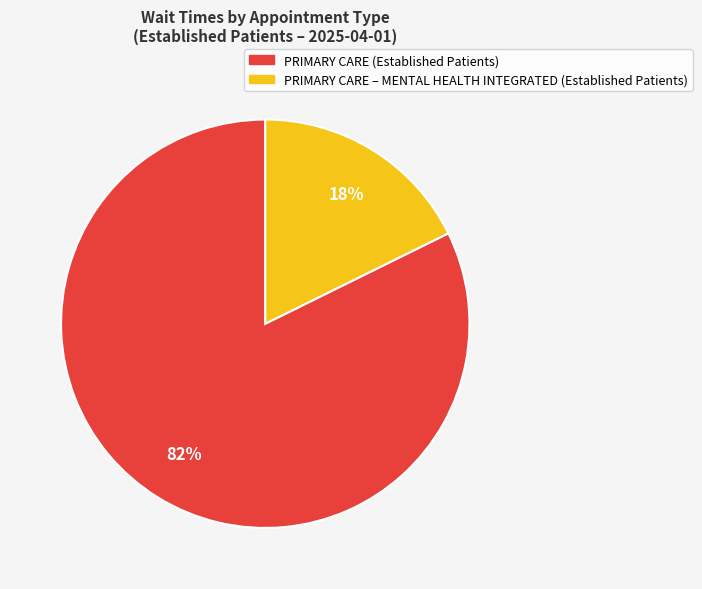

To the nearest percent, what is the average slice percentage?

50%